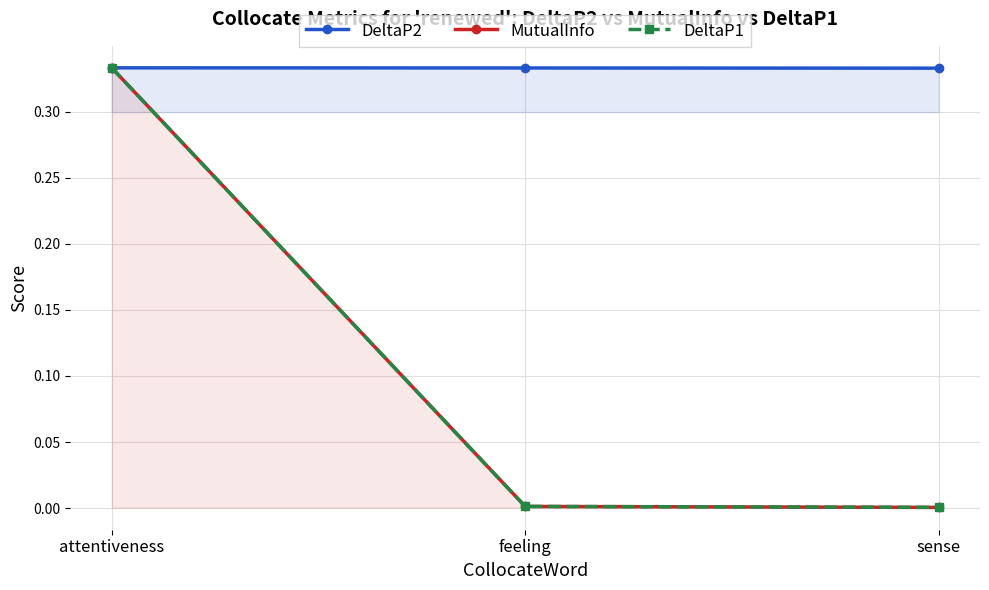

True or false: MutualInfo has a value of 0.0 at sense.

True